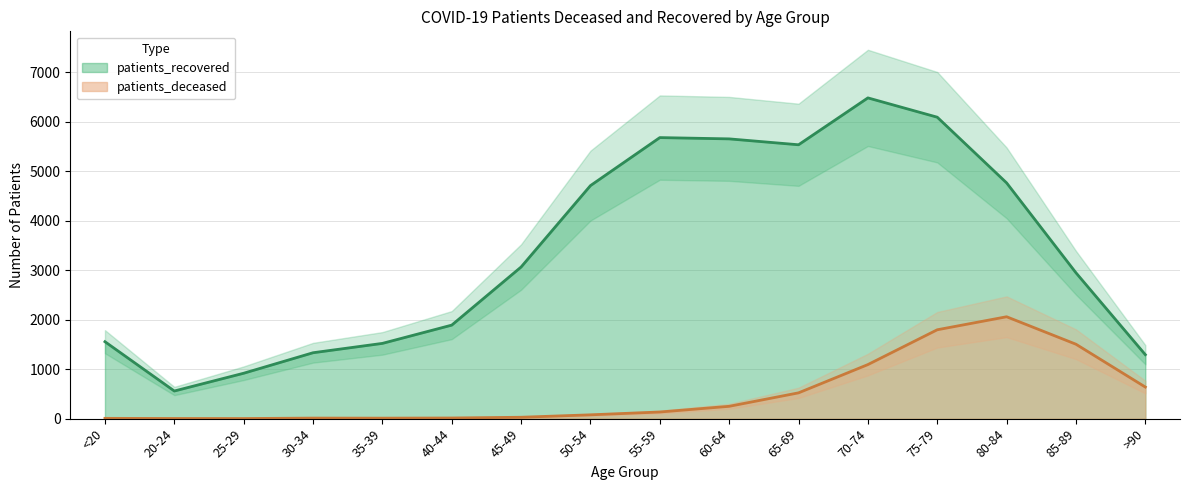

True or false: patients_deceased and patients_recovered cross at least once.

False